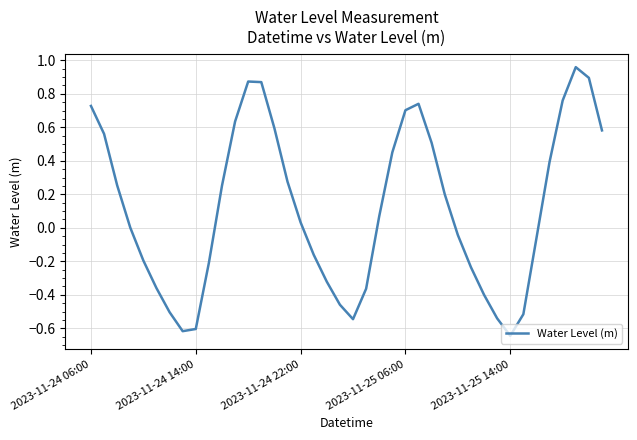

What is the difference between the maximum and minimum values?

1.6